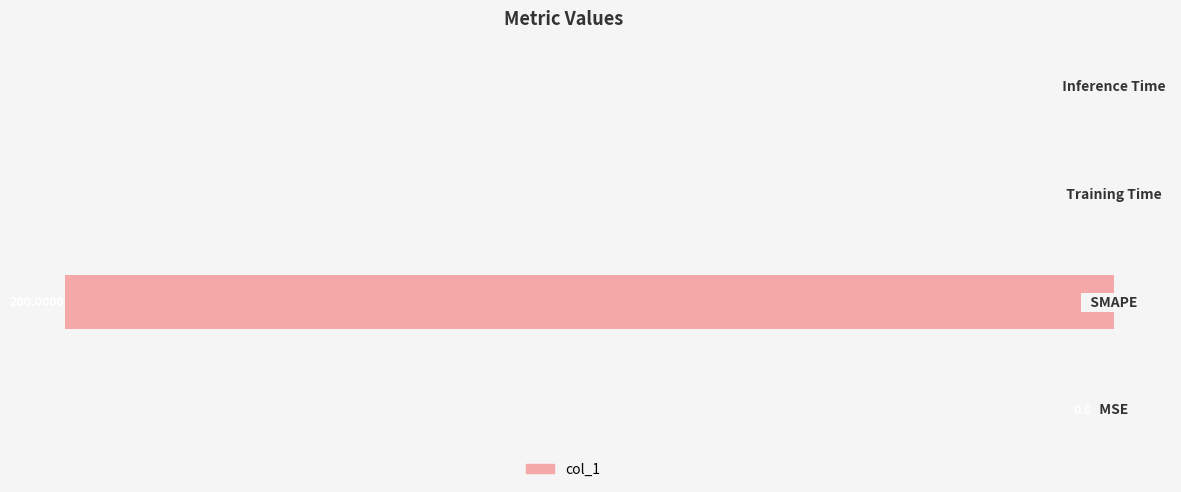

How many categories are shown in the chart?

4